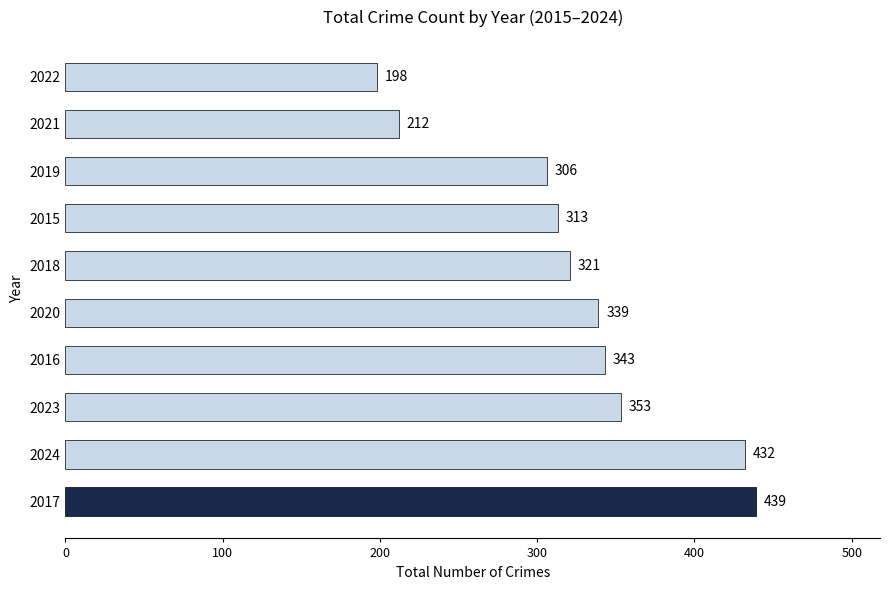

At which label is the value closest to 318?

2018